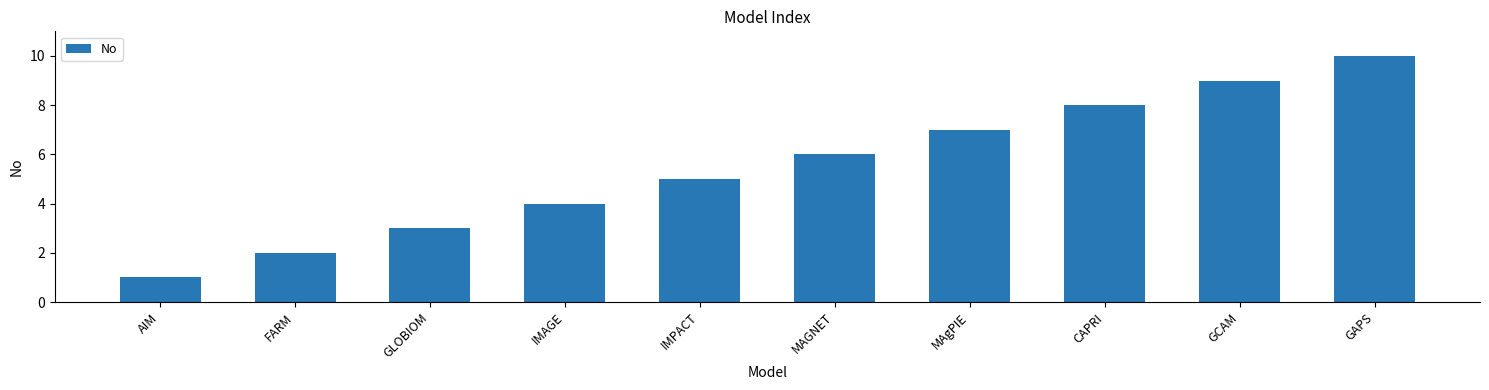

What is the greatest value displayed?

10